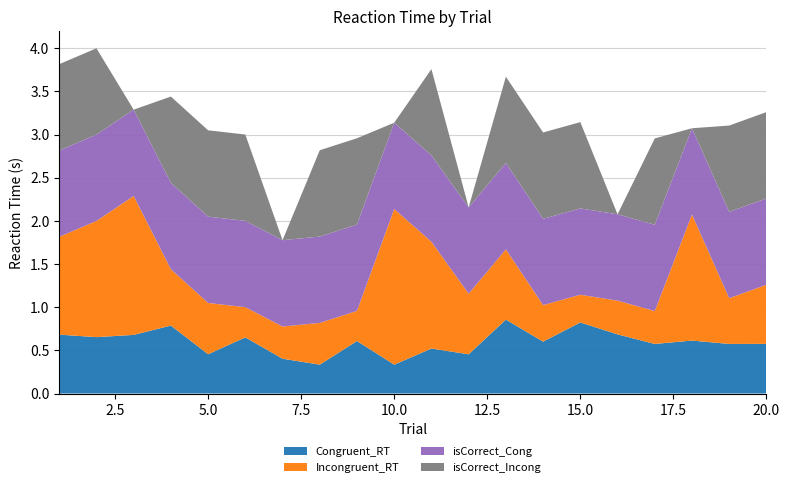

Reading right to left, transcribe all the data shown in this chart.

Congruent_RT: 20=0.6	19=0.6	18=0.6	17=0.6	16=0.7	15=0.8	14=0.6	13=0.9	12=0.5	11=0.5	10=0.3	9=0.6	8=0.3	7=0.4	6=0.7	5=0.5	4=0.8	3=0.7	2=0.7	1=0.7
Incongruent_RT: 20=0.7	19=0.5	18=1.5	17=0.4	16=0.4	15=0.3	14=0.4	13=0.8	12=0.7	11=1.2	10=1.8	9=0.3	8=0.5	7=0.4	6=0.3	5=0.6	4=0.7	3=1.6	2=1.3	1=1.1
isCorrect_Cong: 20=1.0	19=1.0	18=1.0	17=1.0	16=1.0	15=1.0	14=1.0	13=1.0	12=1.0	11=1.0	10=1.0	9=1.0	8=1.0	7=1.0	6=1.0	5=1.0	4=1.0	3=1.0	2=1.0	1=1.0
isCorrect_Incong: 20=1.0	19=1.0	18=0.0	17=1.0	16=0.0	15=1.0	14=1.0	13=1.0	12=0.0	11=1.0	10=0.0	9=1.0	8=1.0	7=0.0	6=1.0	5=1.0	4=1.0	3=0.0	2=1.0	1=1.0